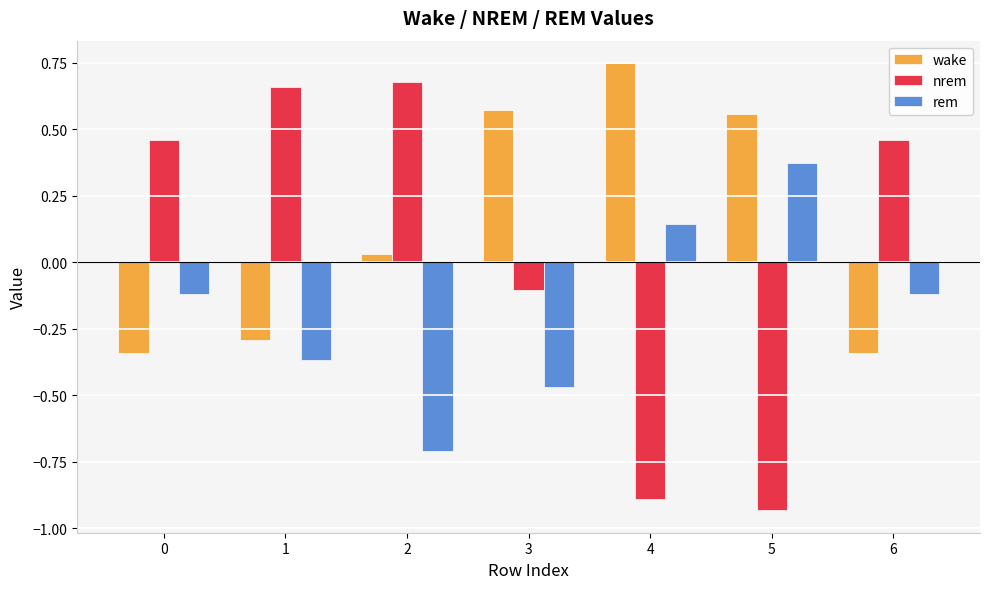

List the series in order of their peak value, lowest first.

rem, nrem, wake